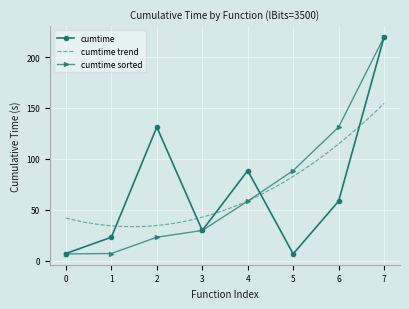

Count the number of values greater than 58.

4